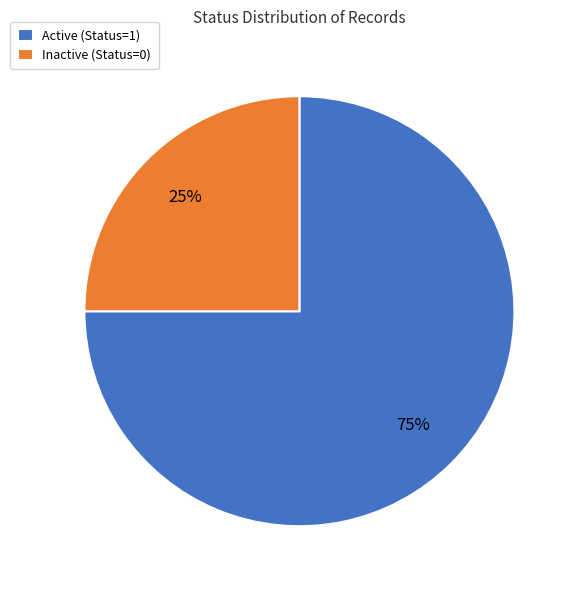

True or false: Active (Status=1) accounts for 75% of the total.

True